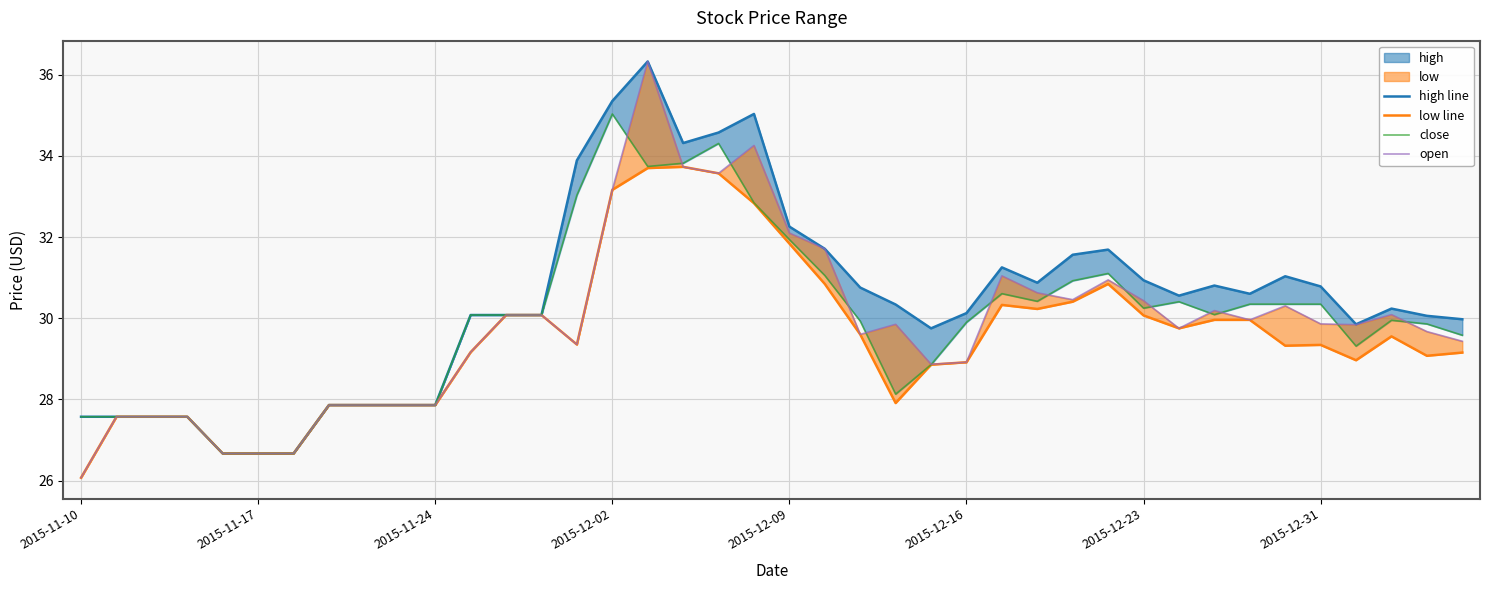

What position from the right is 18?

22